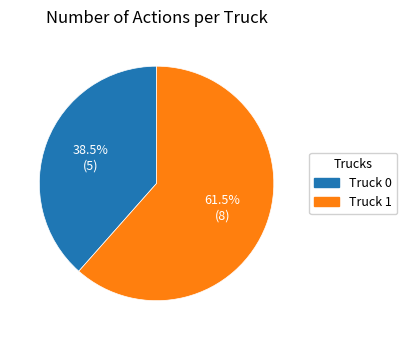

How many segments does this pie chart have?

2